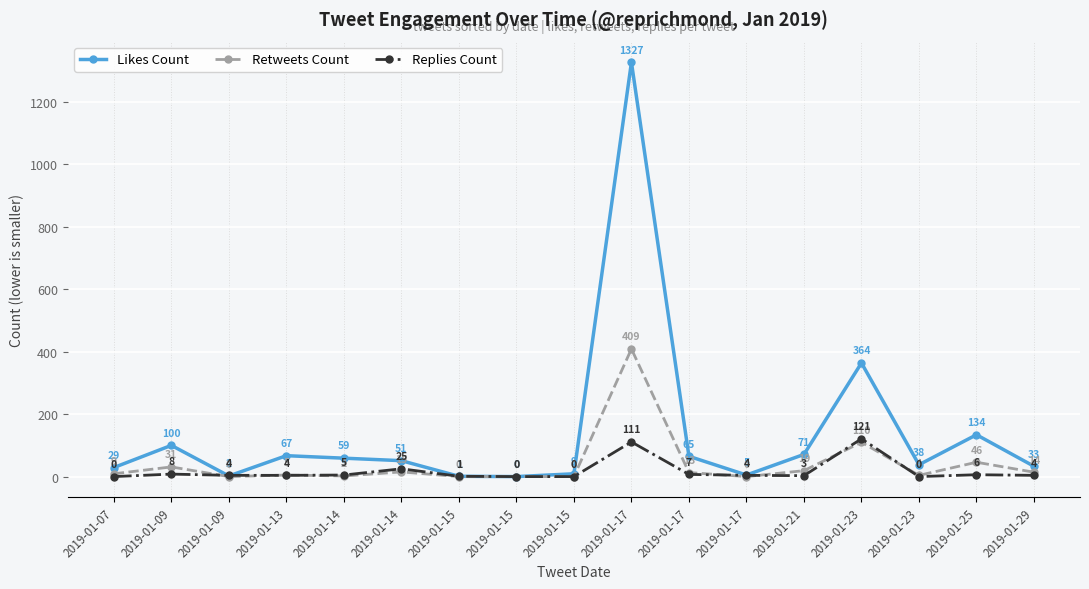

How many positive values does the Retweets Count series have?

12